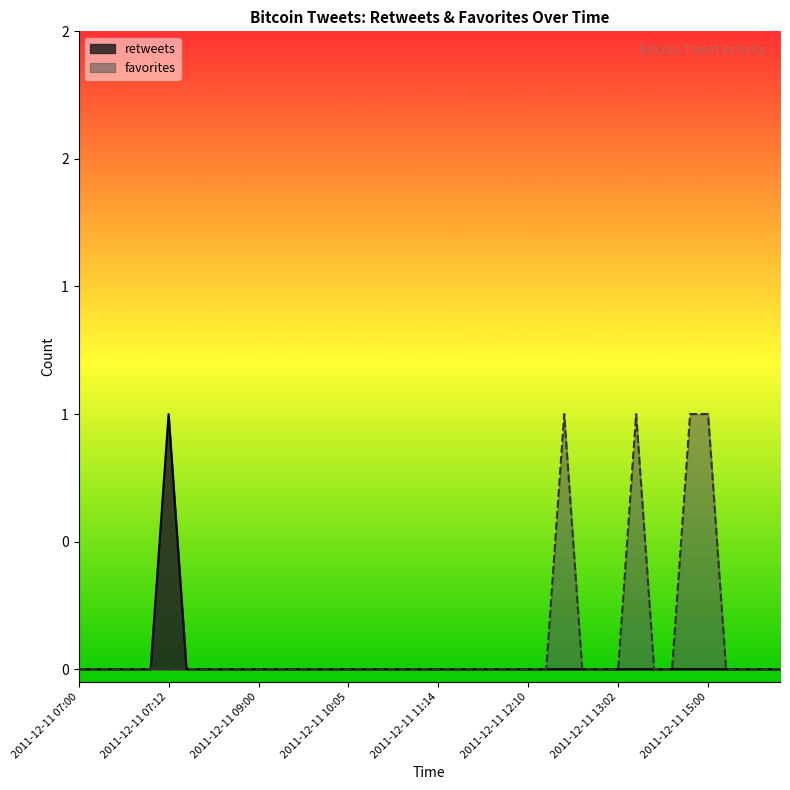

At which category is the sum across all series the highest?

2011-12-11 07:12